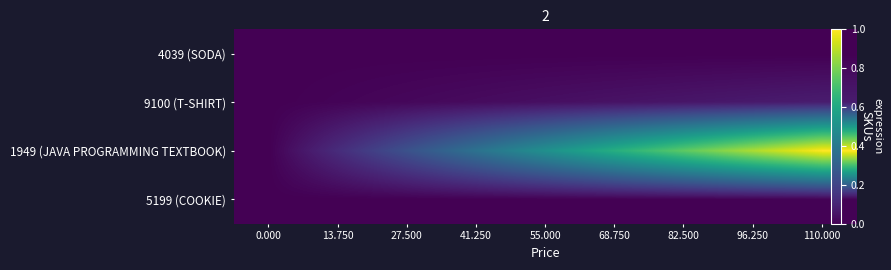

Which series has the widest spread of values?

1949 (JAVA PROGRAMMING TEXTBOOK)